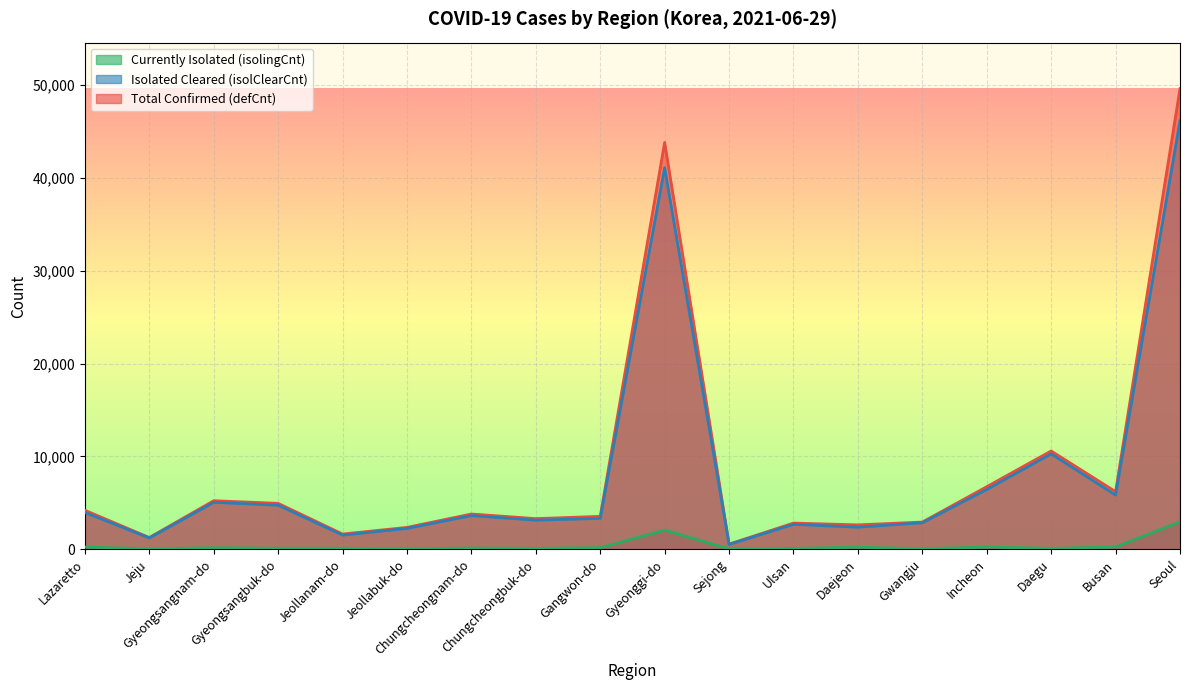

True or false: defCnt and isolingCnt cross at least once.

False